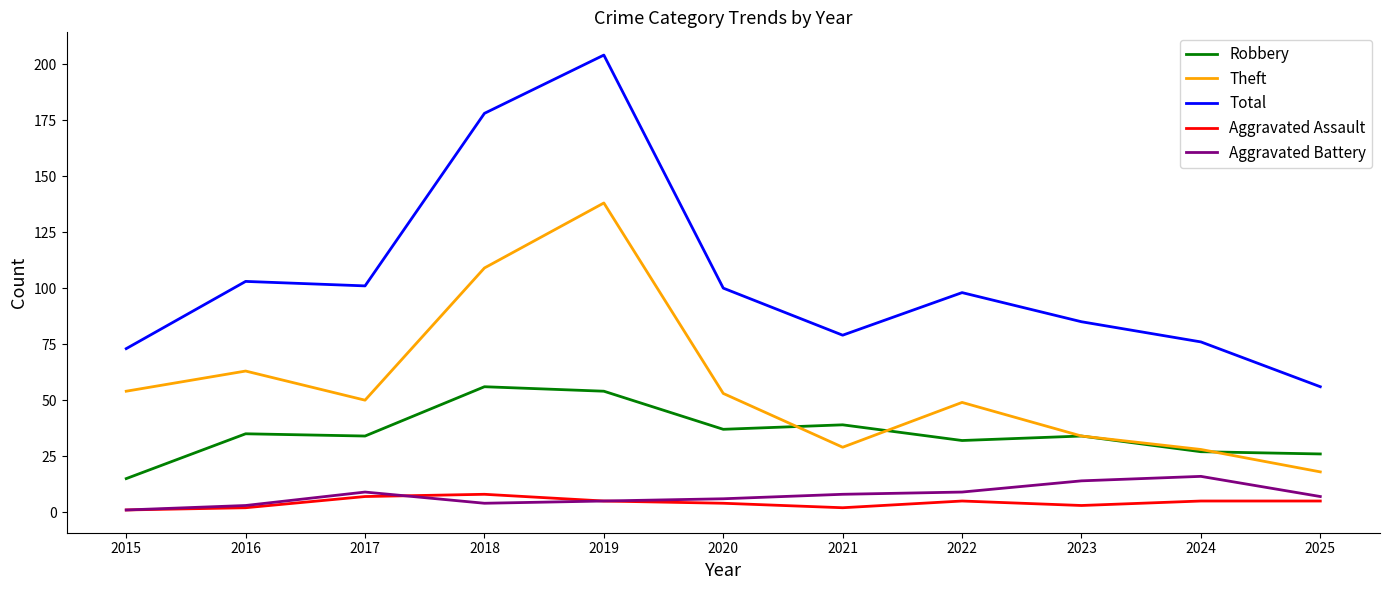

The value of Robbery at 2017 is 34. True or false?

True